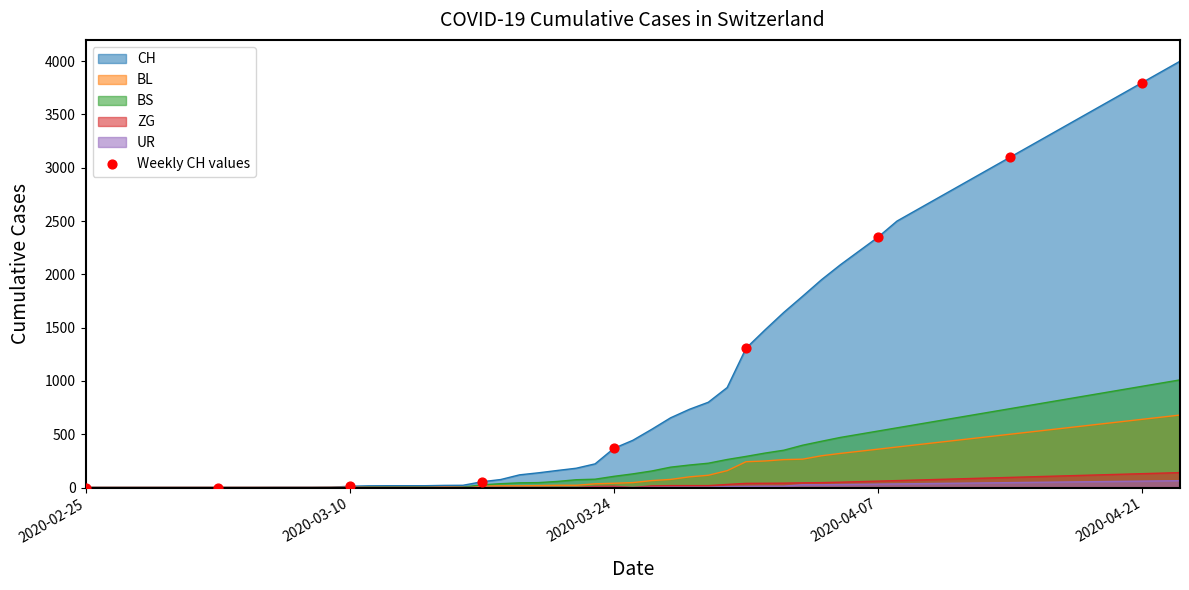

Which series has the widest spread of values?

CH